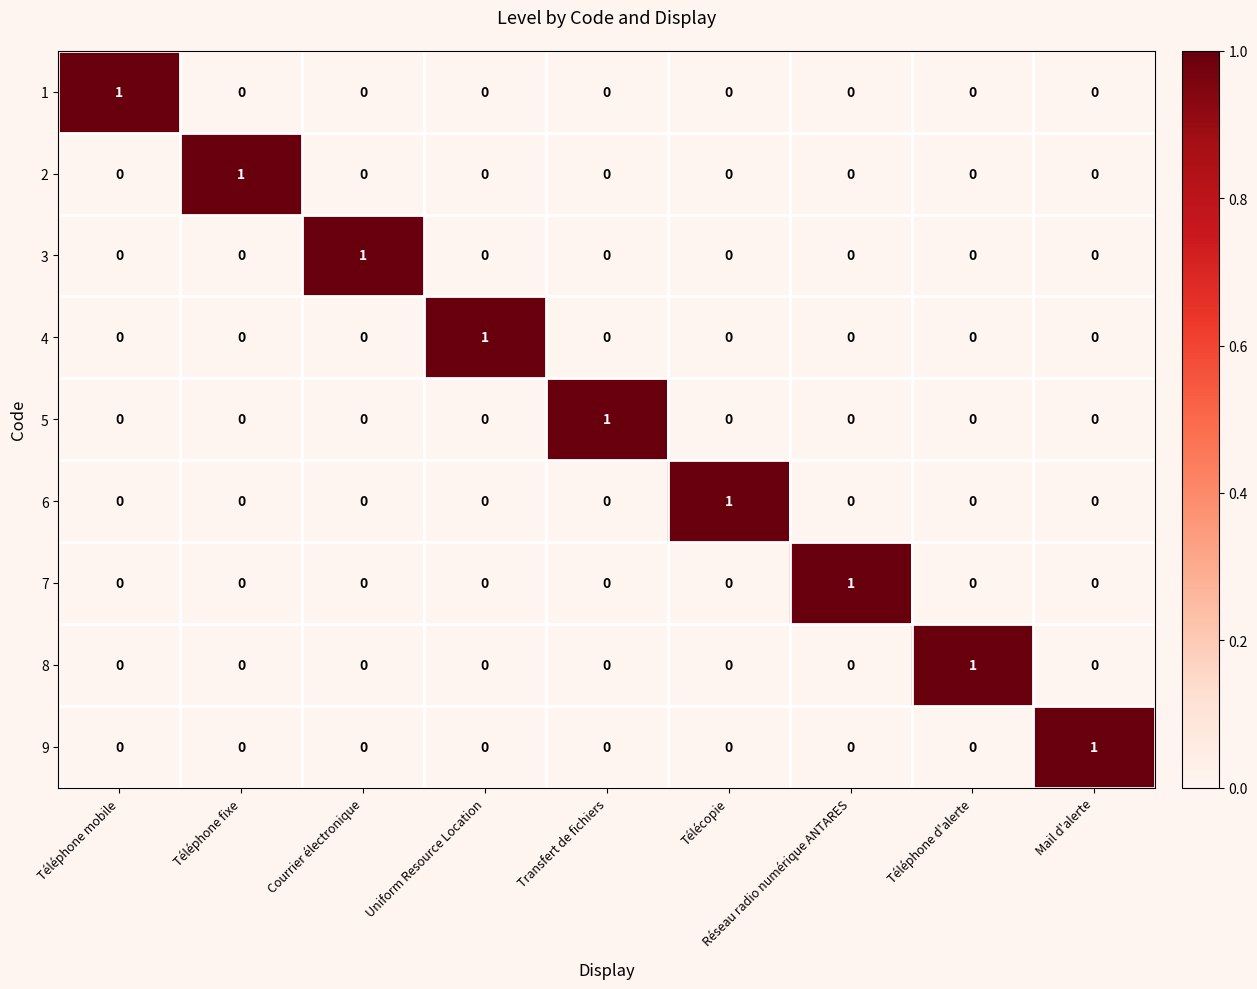

How many 8 values are between 0 and 1?

9